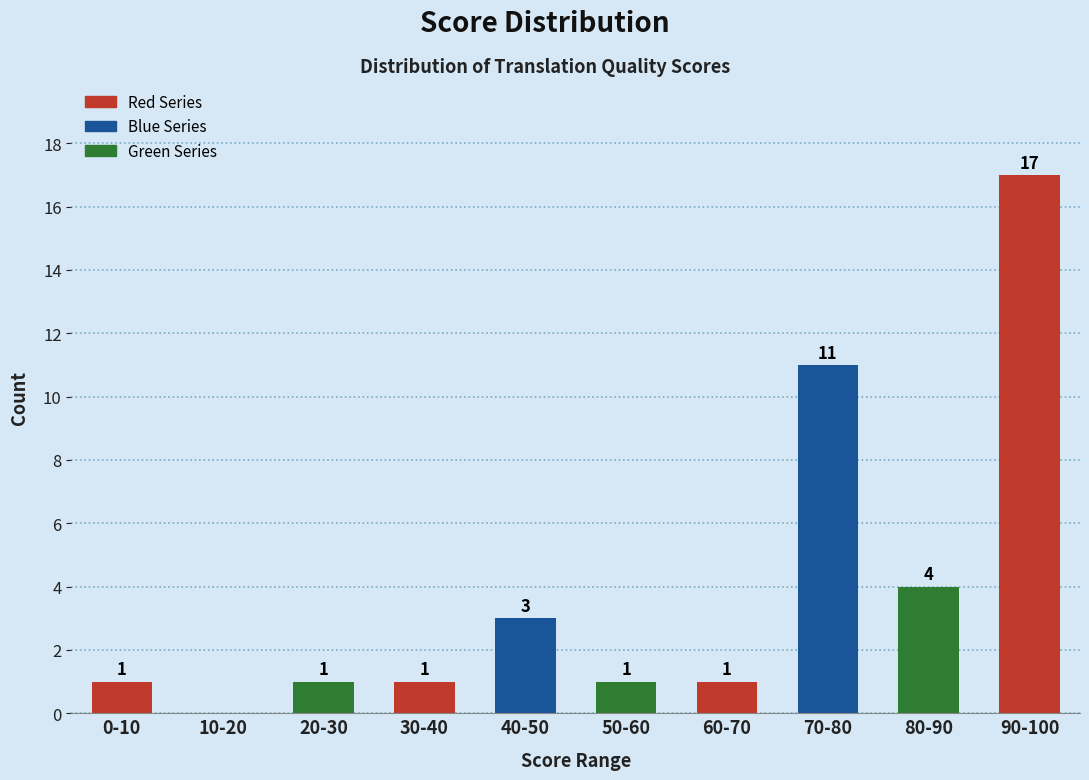

Reading left to right, extract all data points from this chart.

0-10=1	10-20=0	20-30=1	30-40=1	40-50=3	50-60=1	60-70=1	70-80=11	80-90=4	90-100=17